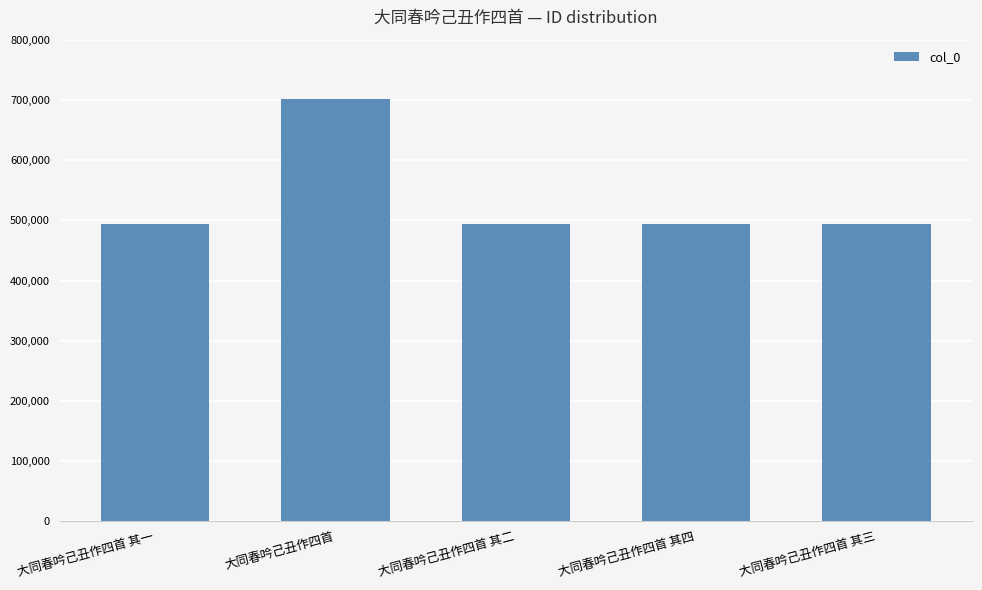

True or false: the data shows 828402 at 大同春吟己丑作四首 其一.

False